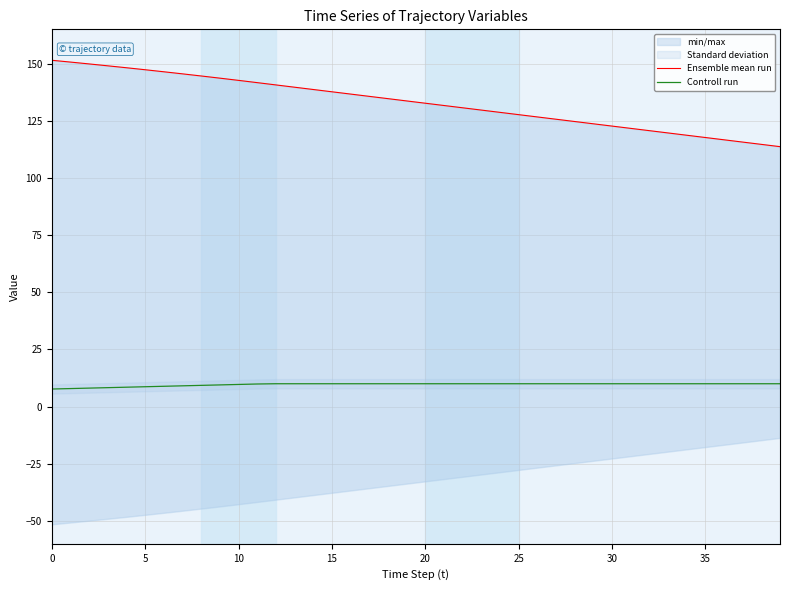

Which series has the widest spread of values?

Ensemble mean run